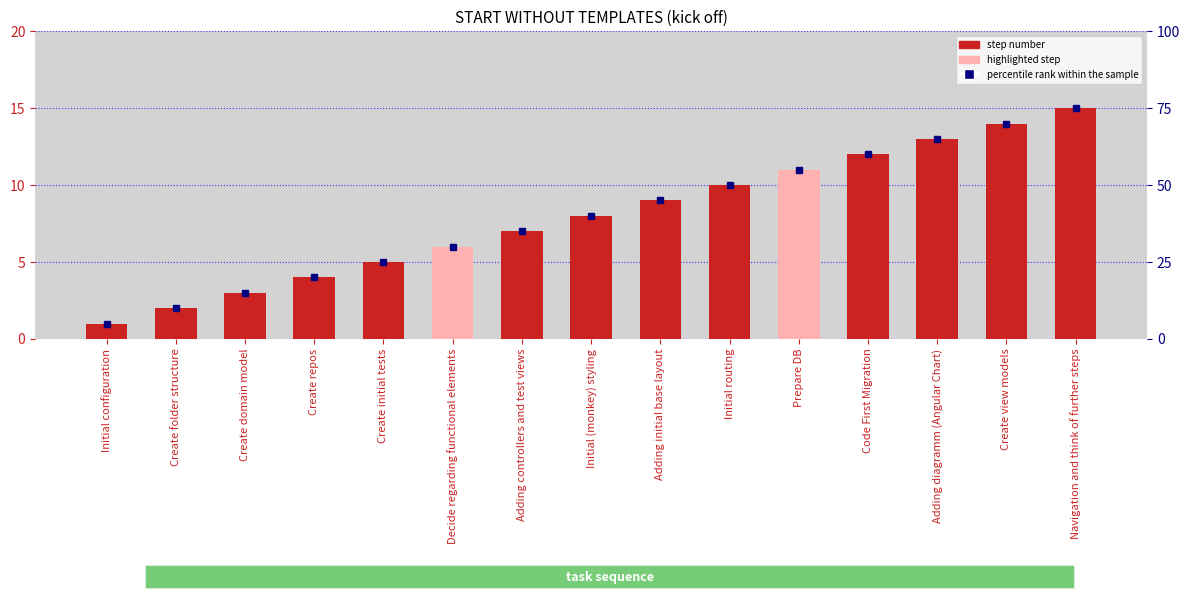

Reading left to right, what are all the values shown in this chart?

step number: 1	2	3	4	5	6	7	8	9	10	11	12	13	14	15
percentile rank within the sample: 5	10	15	20	25	30	35	40	45	50	55	60	65	70	75